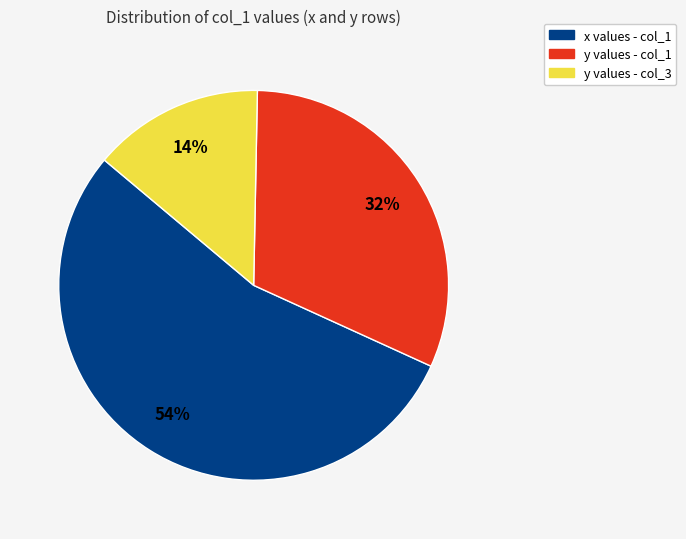

To the nearest percent, what is the difference between the largest and smallest slice percentages?

40%